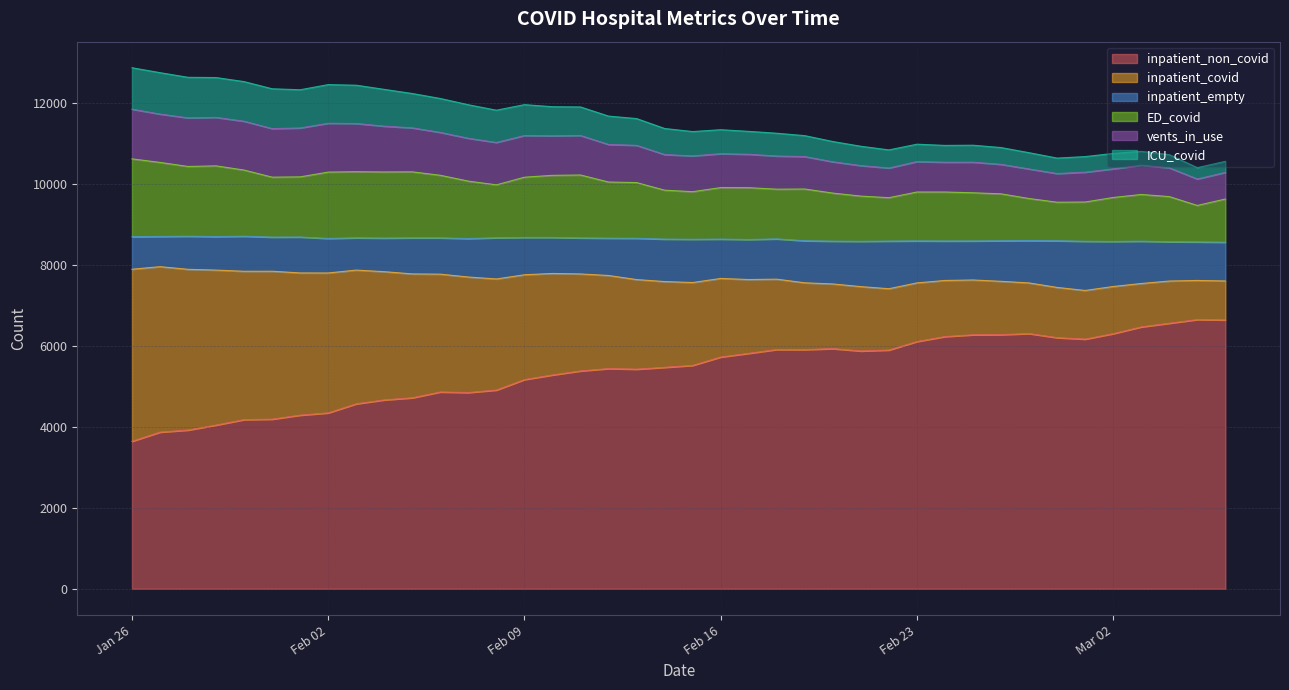

How many interior local peaks does the inpatient_non_covid series have?

6